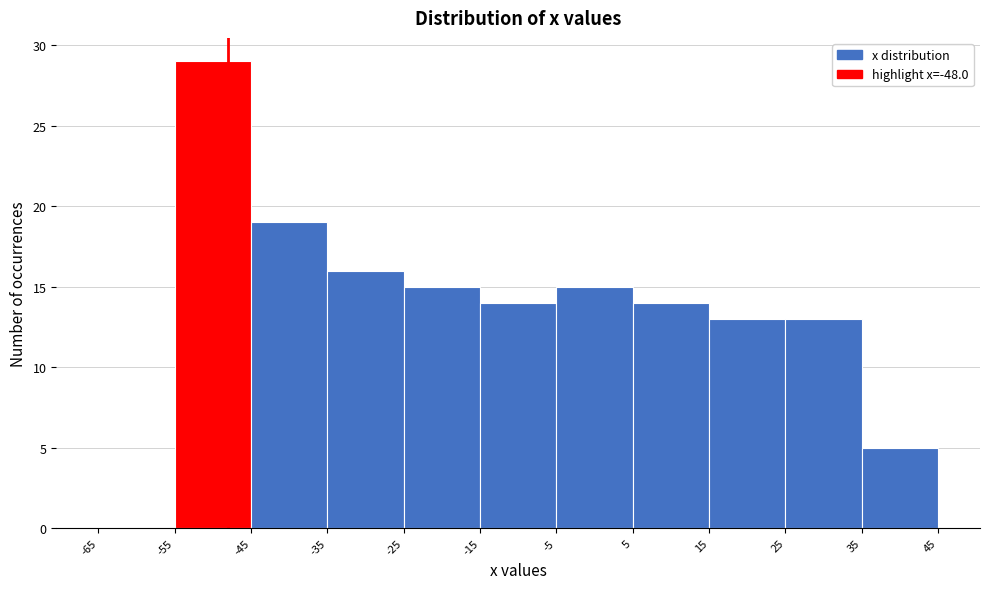

Reading left to right, transcribe this chart: for each bar, give the range it covers on the x-axis and its height. The values are not printed on the chart, so give them approximately, as read against the axis.

-65 to -55: 0
-55 to -45: 29
-45 to -35: 19
-35 to -25: 16
-25 to -15: 15
-15 to -5: 14
-5 to 5: 15
5 to 15: 14
15 to 25: 13
25 to 35: 13
35 to 45: 5